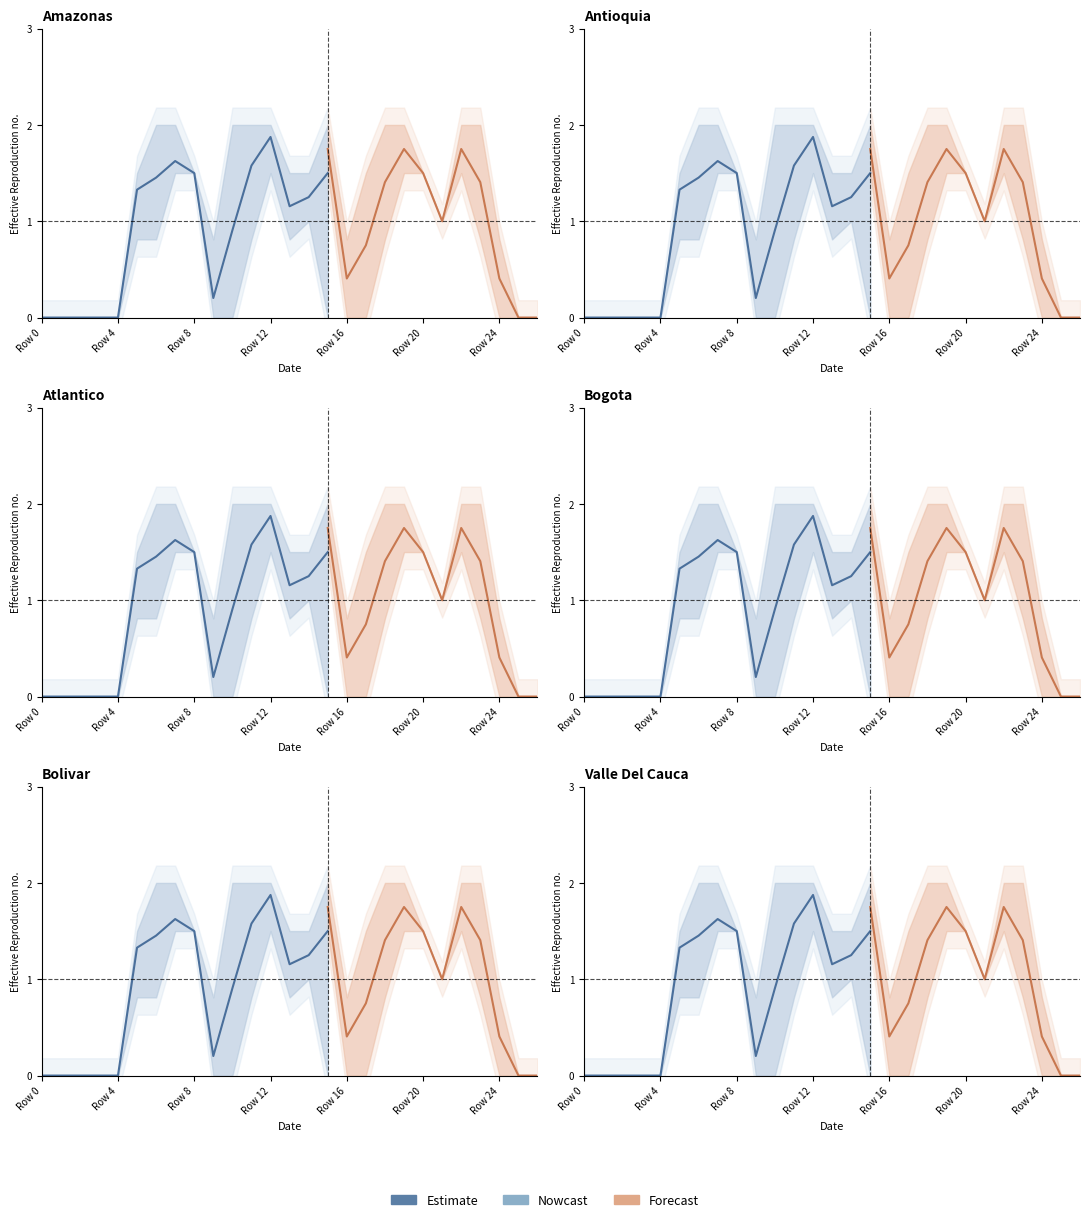

How many positive values are there?

11